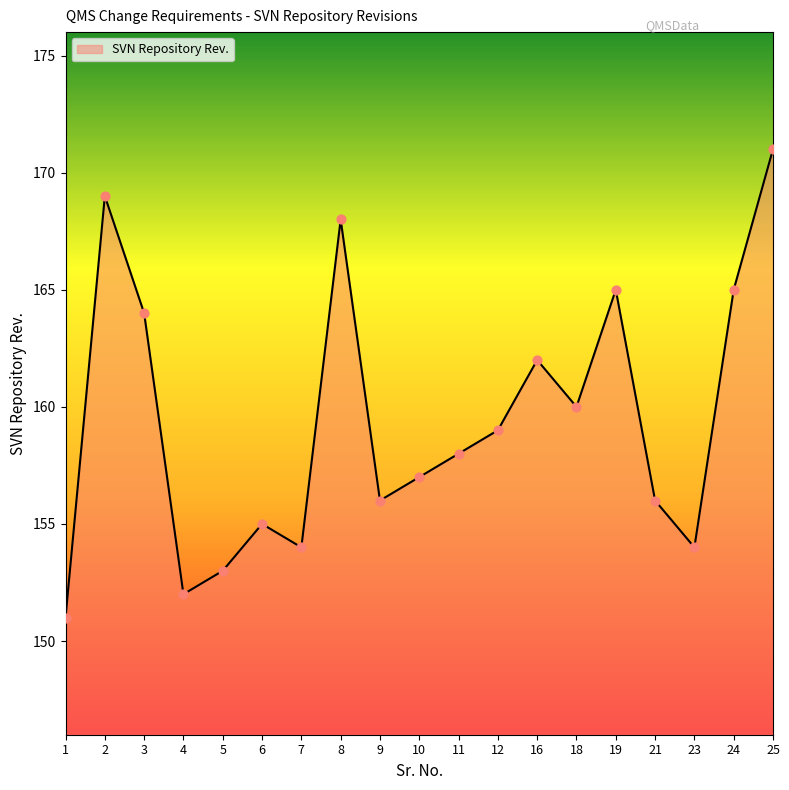

Approximately how many times larger is the value at 1 compared to 16?

0.9